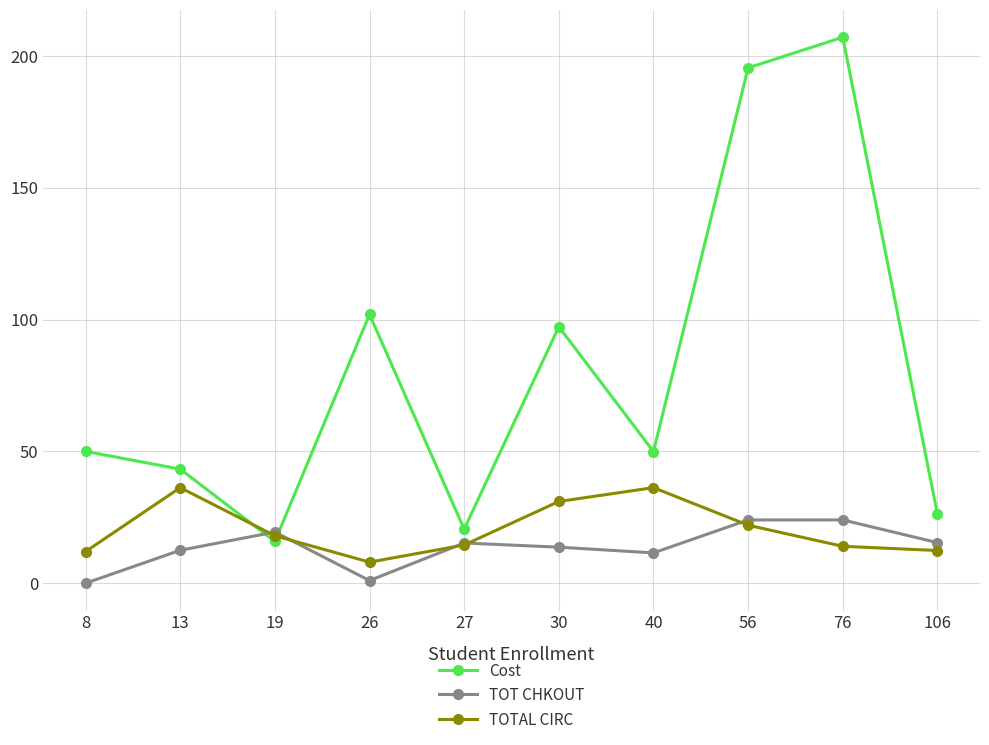

At which label is TOTAL CIRC closest to 22?

56